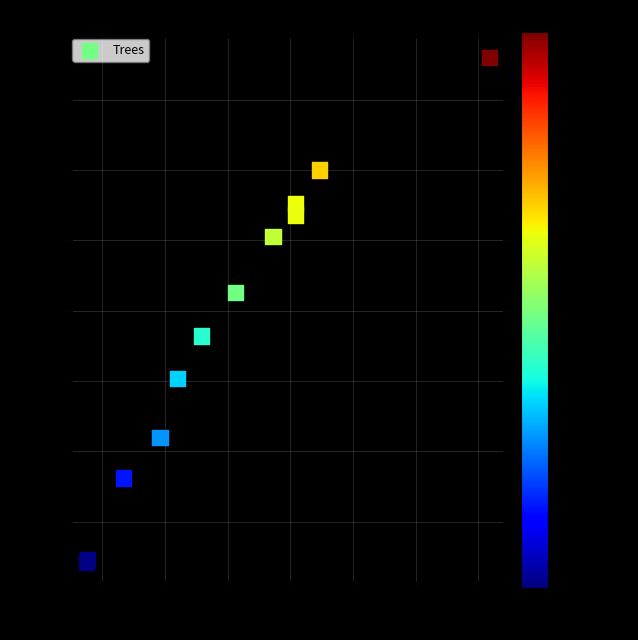

What Y value in the scatter plot is closest to 10?

10.1